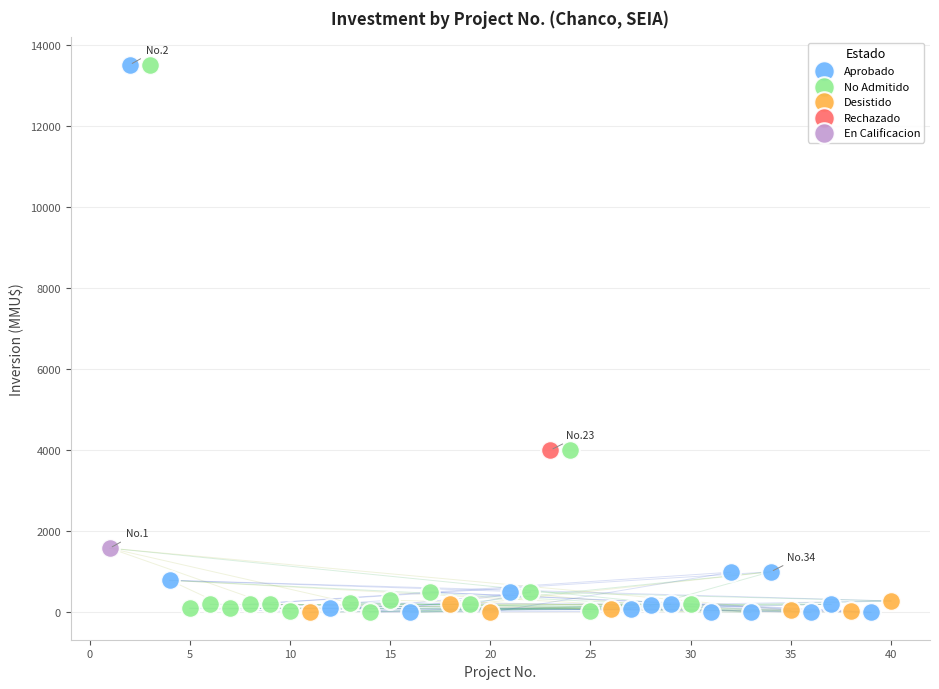

What are all the series names shown in the legend?

Aprobado, No Admitido, Desistido, Rechazado, En Calificacion